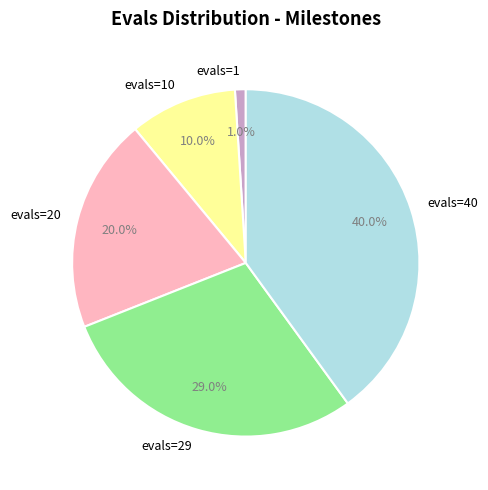

Which category has the smallest portion of the pie?

evals=1